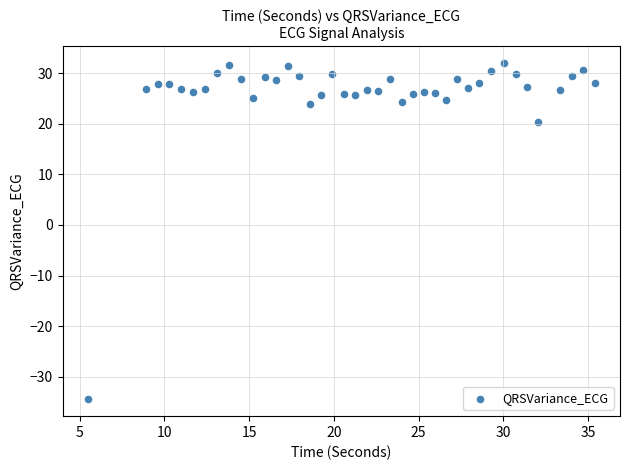

What Y value in the scatter plot is closest to -1?

20.3